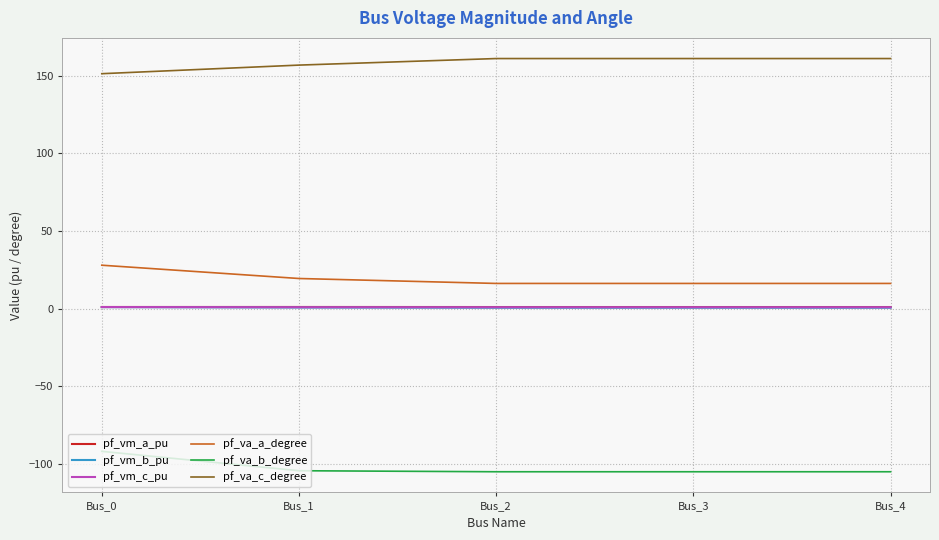

What is the smallest value displayed?

-104.9